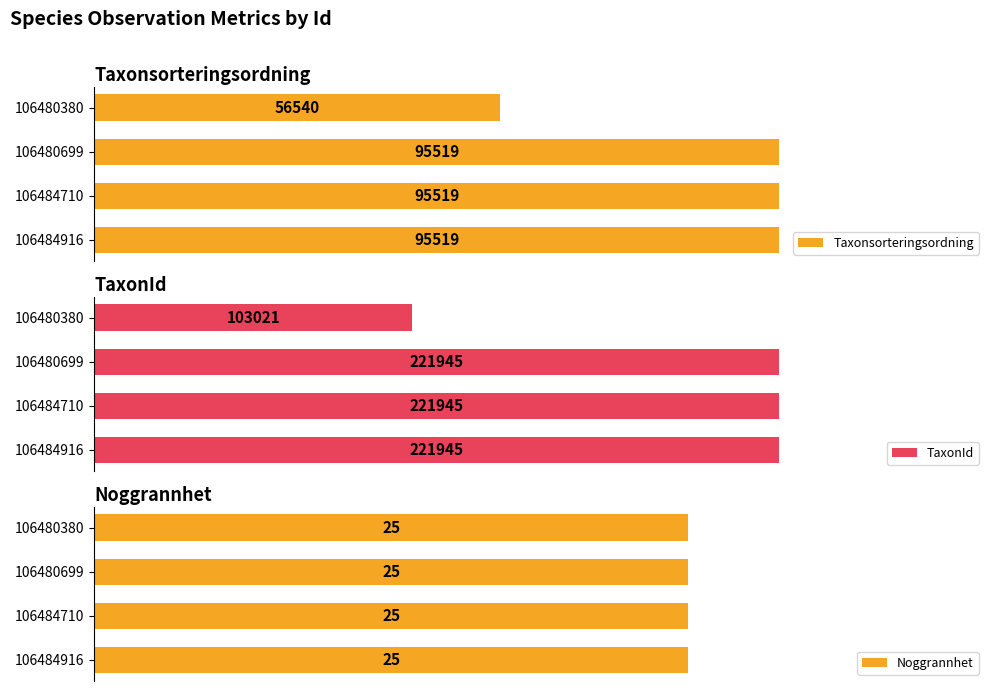

How many bars are there in total?

12